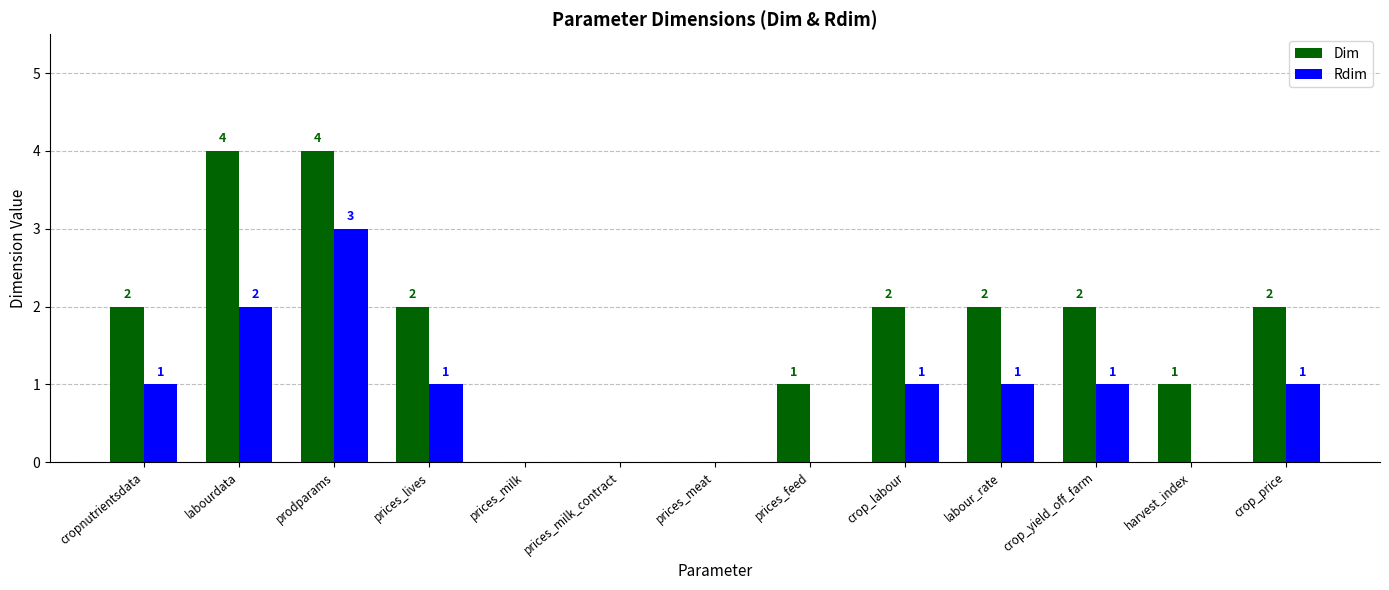

Is the value of Dim at crop_yield_off_farm greater than the value of Rdim at harvest_index?

Yes